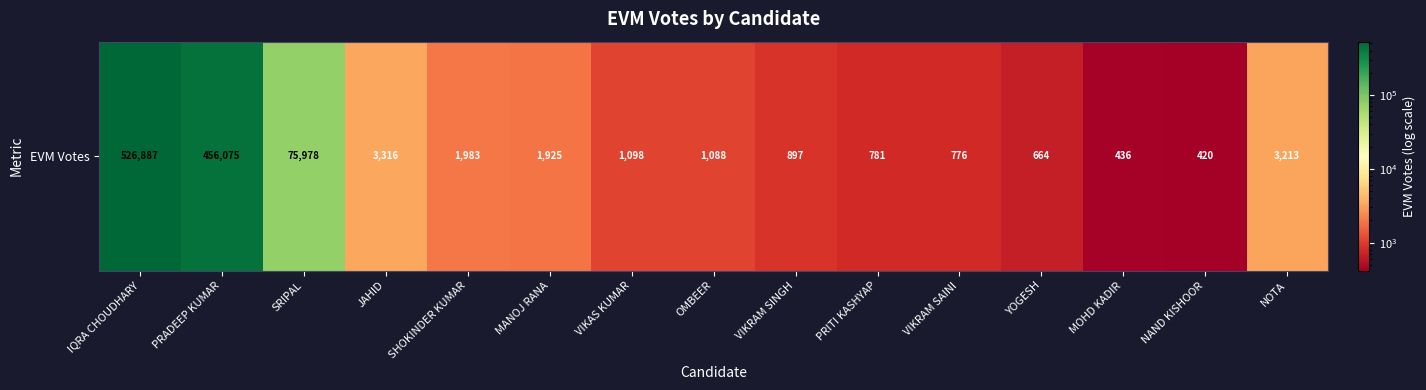

List the labels in order of value, largest first.

IQRA CHOUDHARY, PRADEEP KUMAR, SRIPAL, JAHID, NOTA, SHOKINDER KUMAR, MANOJ RANA, VIKAS KUMAR, OMBEER, VIKRAM SINGH, PRITI KASHYAP, VIKRAM SAINI, YOGESH, MOHD KADIR, NAND KISHOOR